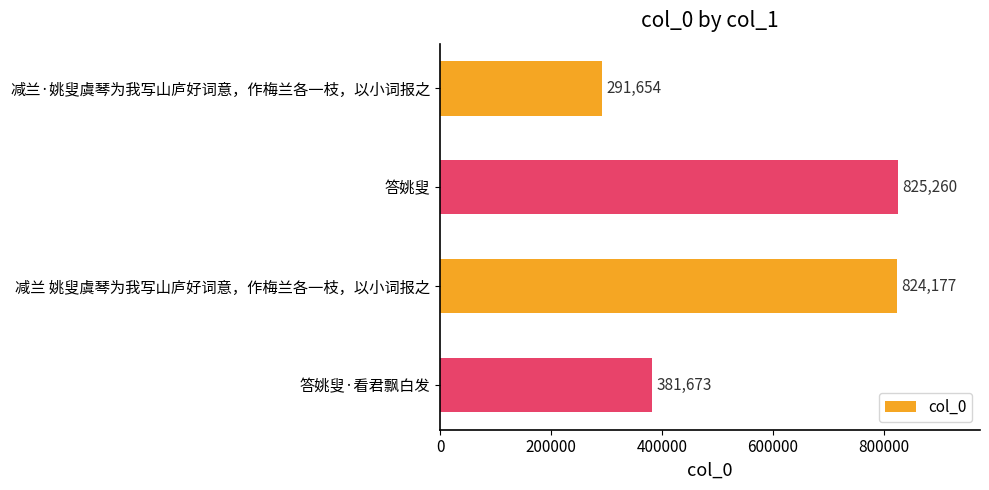

Rank the categories by value from highest to lowest.

答姚叟, 减兰 姚叟虞琴为我写山庐好词意，作梅兰各一枝，以小词报之, 答姚叟·看君飘白发, 减兰·姚叟虞琴为我写山庐好词意，作梅兰各一枝，以小词报之